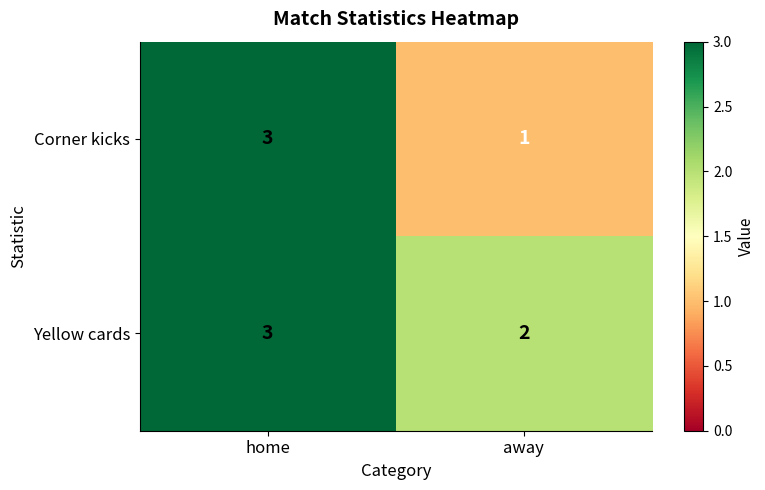

Reading right to left, extract all data points from this chart.

Corner kicks: 1	3
Yellow cards: 2	3